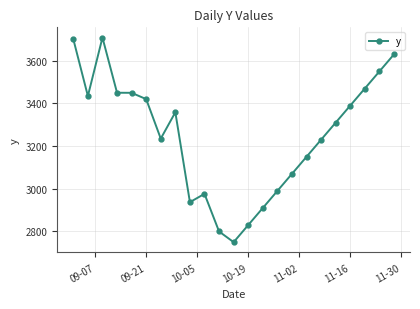

What is the maximum value shown in the chart?

3708.8